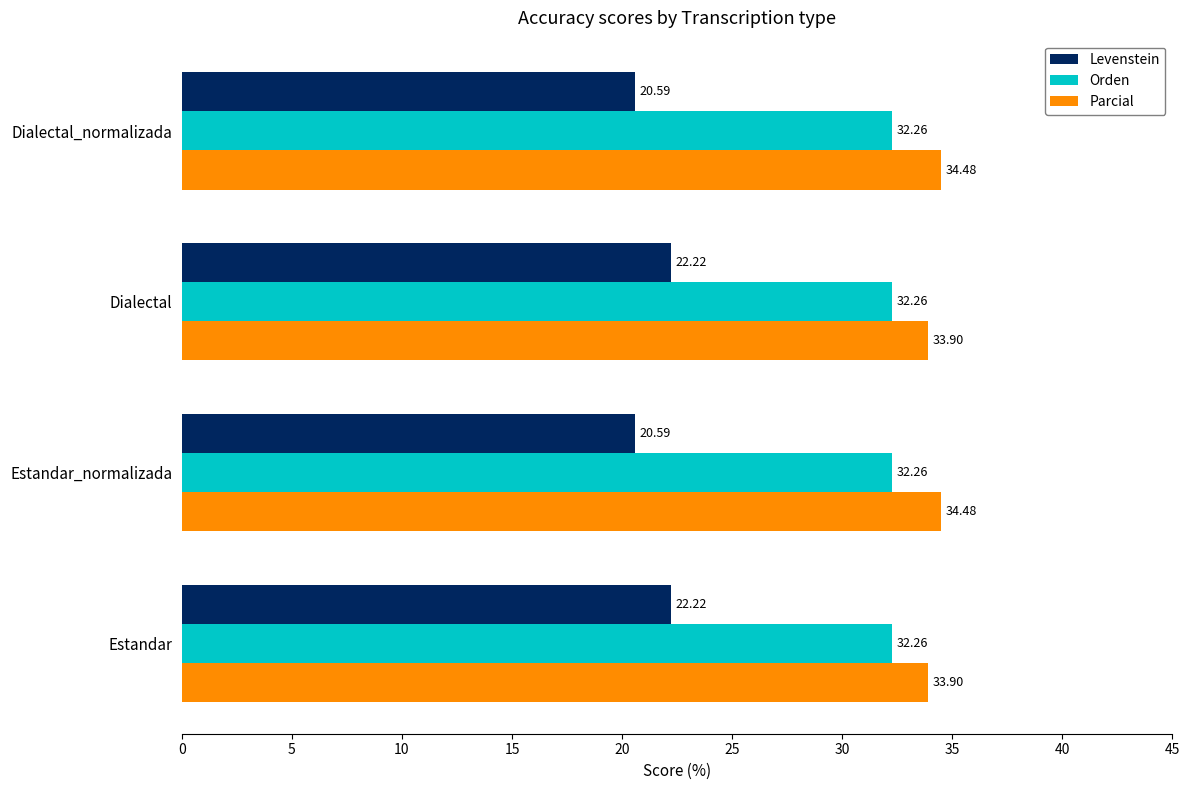

Which series has the largest total across all categories?

Parcial